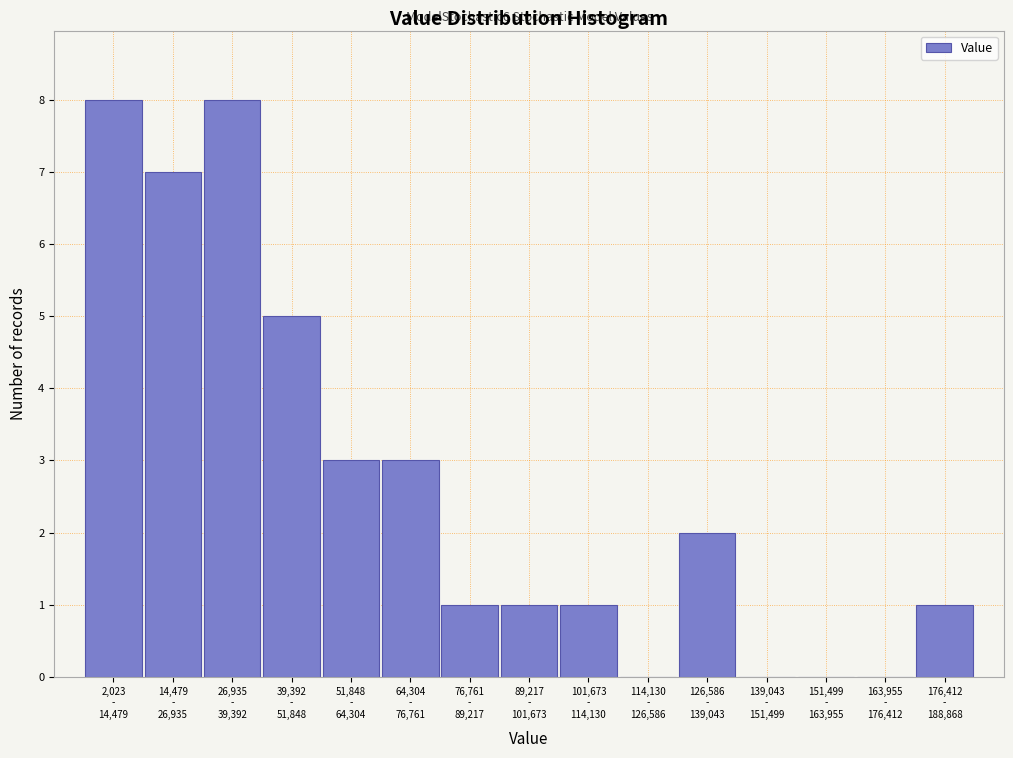

What is the greatest value displayed?

8